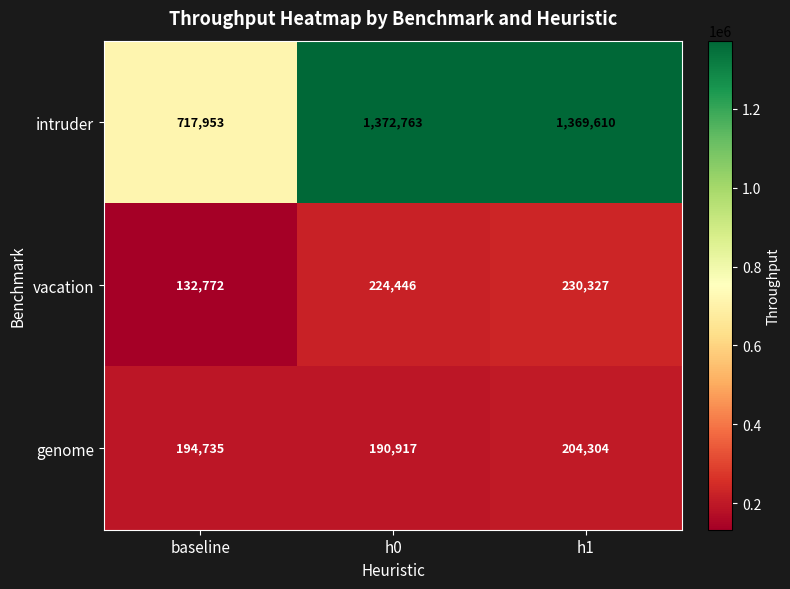

How many series are shown in this chart?

3